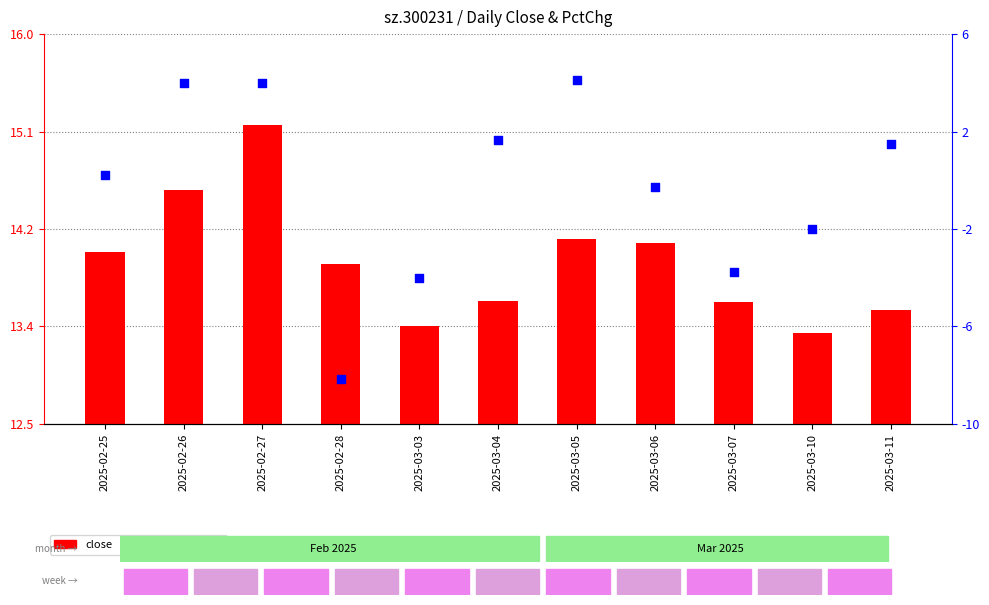

Is the value of close at 2025-03-05 greater than the value of pctChg at 2025-03-06?

Yes